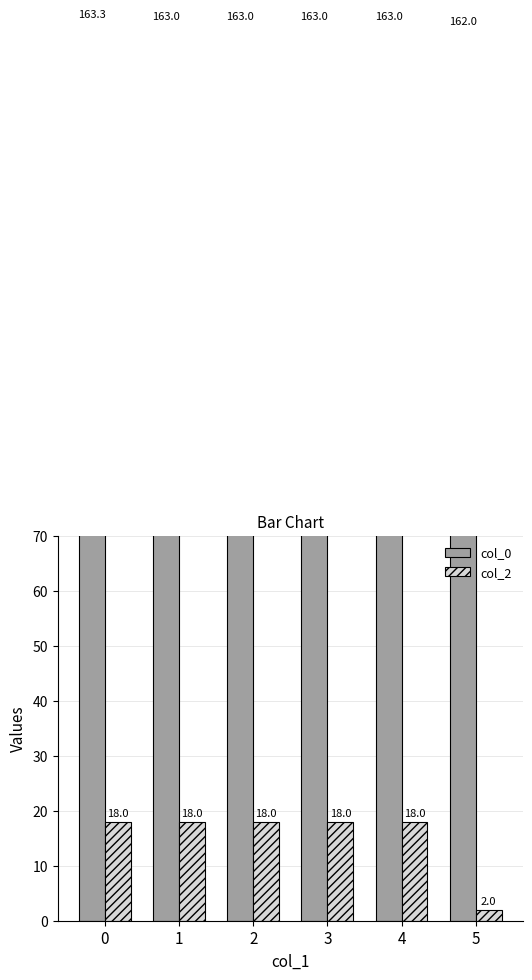

Reading left to right, extract all data points from this chart.

col_0: 163.3	163.0	163.0	163.0	163.0	162.0
col_2: 18.0	18.0	18.0	18.0	18.0	2.0